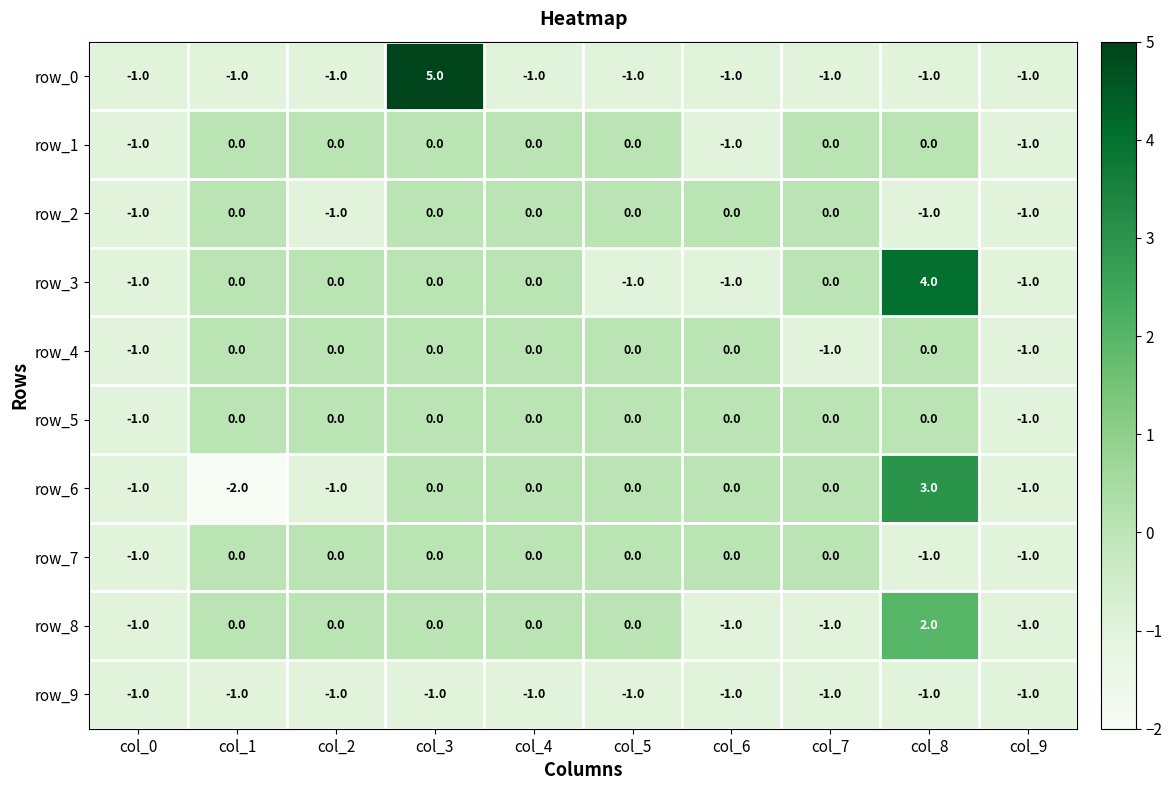

Is it true that row_1 equals 0 at col_1?

True